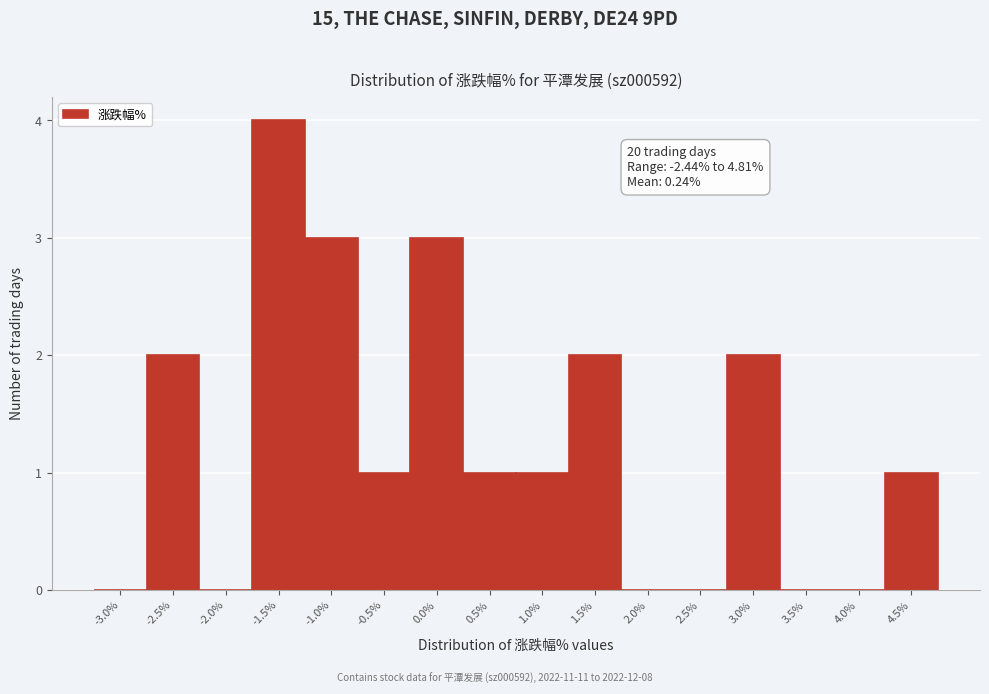

Reading left to right, what are all the values shown in this chart?

-3.0%=0	-2.5%=2	-2.0%=0	-1.5%=4	-1.0%=3	-0.5%=1	0.0%=3	0.5%=1	1.0%=1	1.5%=2	2.0%=0	2.5%=0	3.0%=2	3.5%=0	4.0%=0	4.5%=1